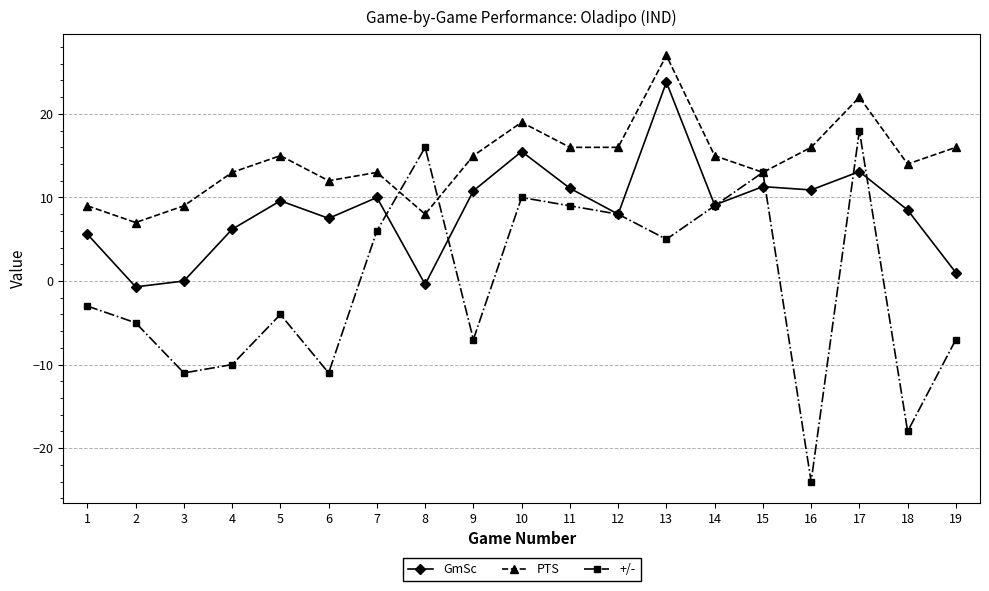

How many lines are shown in the chart?

3